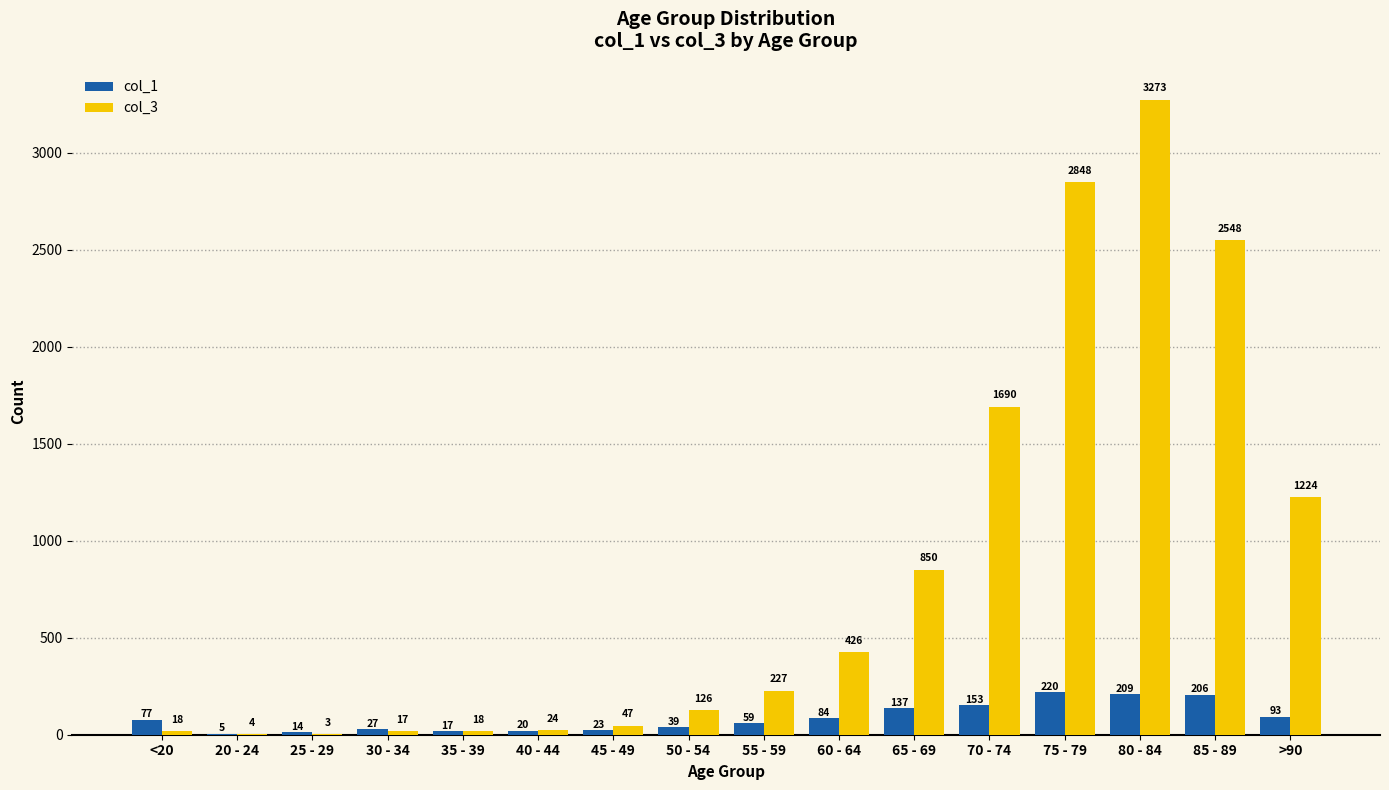

At which category is the sum across all series the highest?

80 - 84